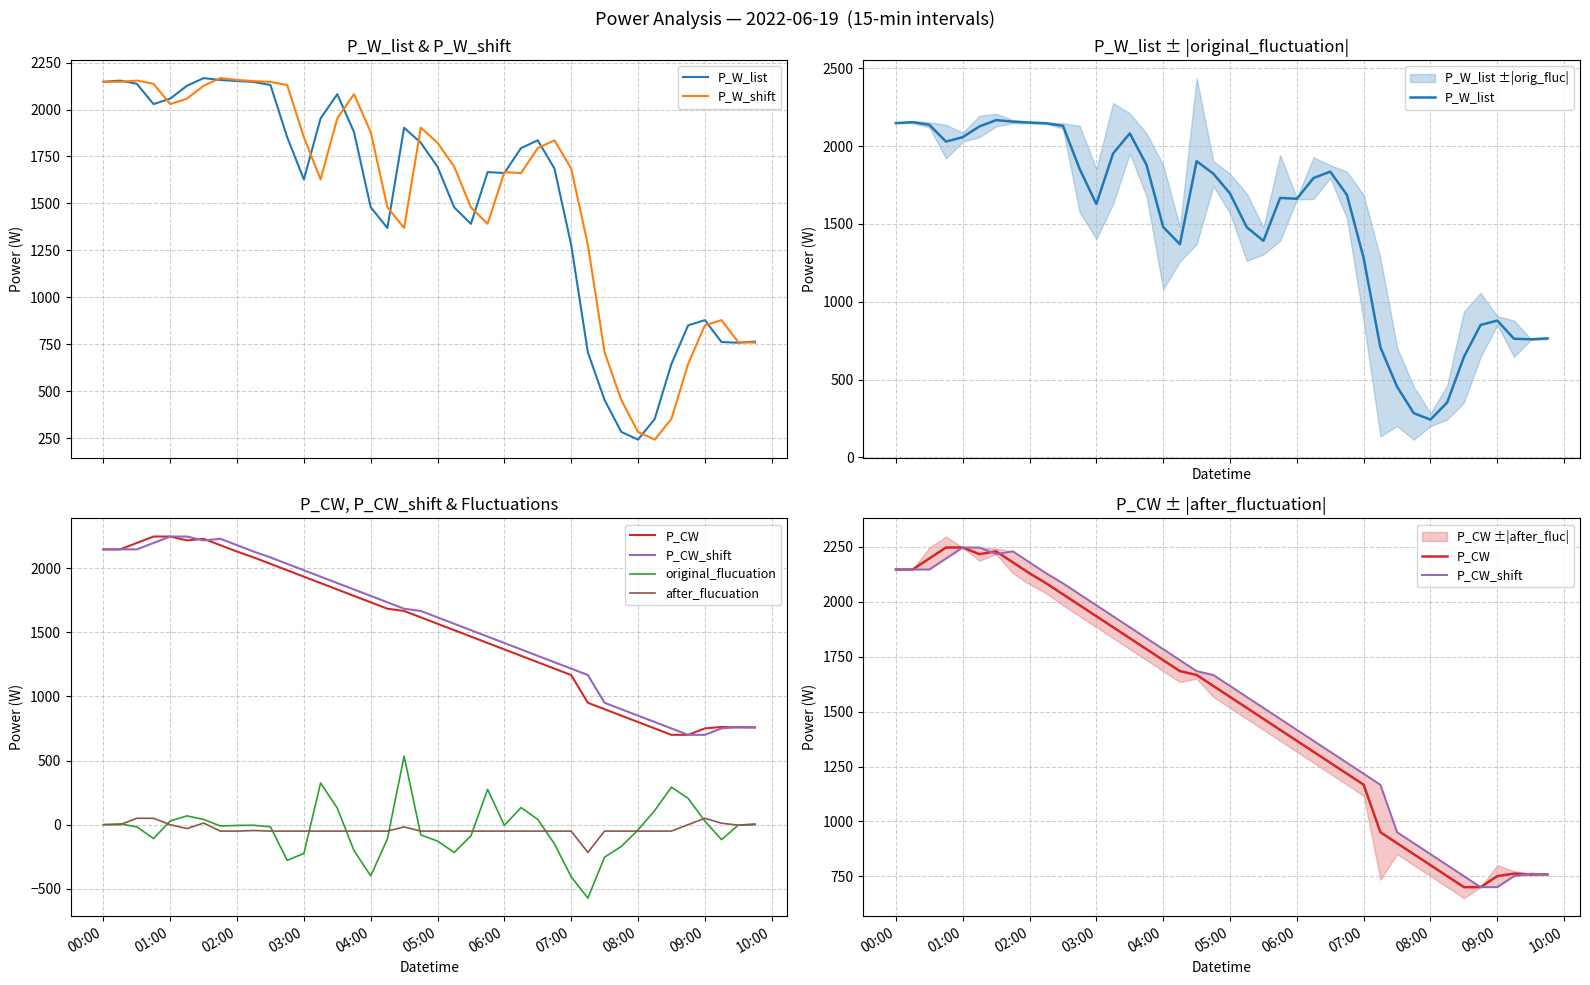

In P_CW, how many points are lower than both neighbors (excluding endpoints)?

1